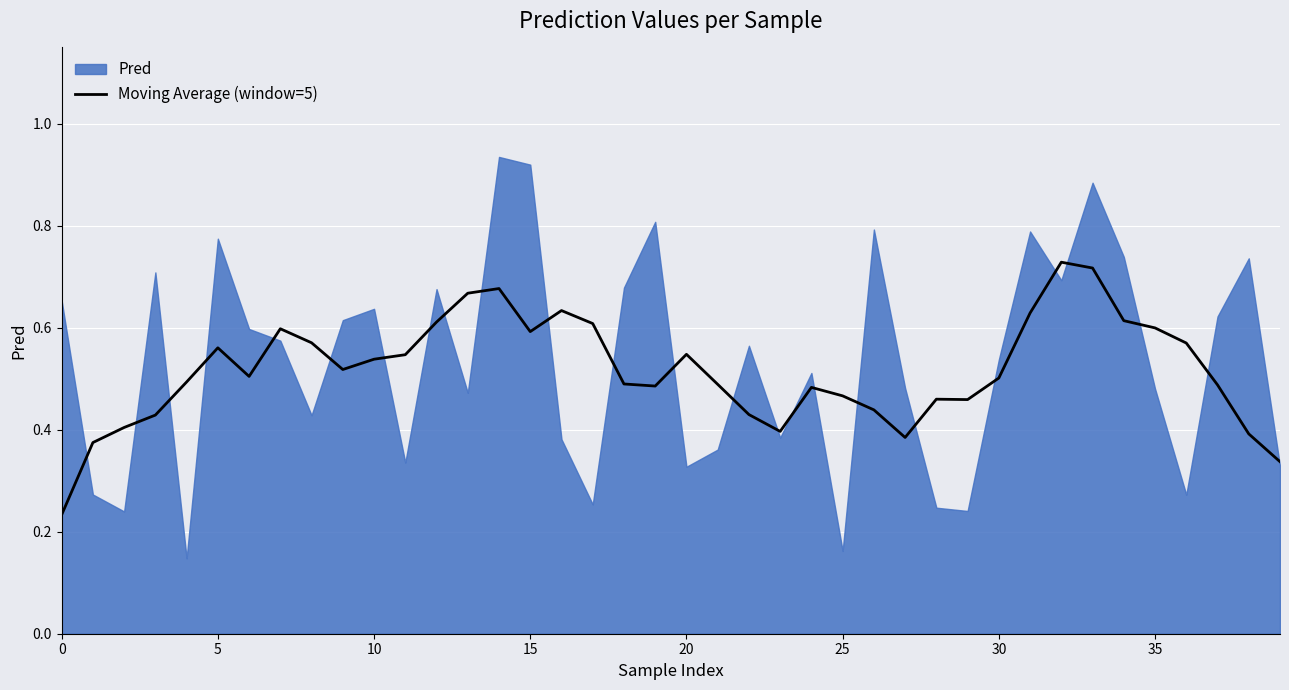

The Moving Average (window=5) series shows 0.6 at 15. True or false?

True